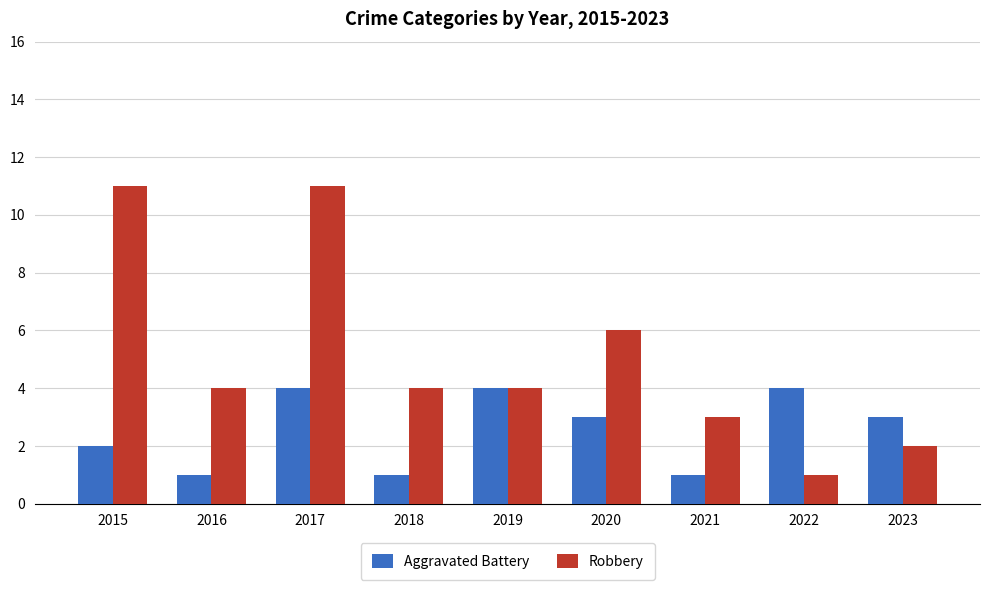

Is the value of Aggravated Battery at 2017 greater than the value of Robbery at 2015?

No